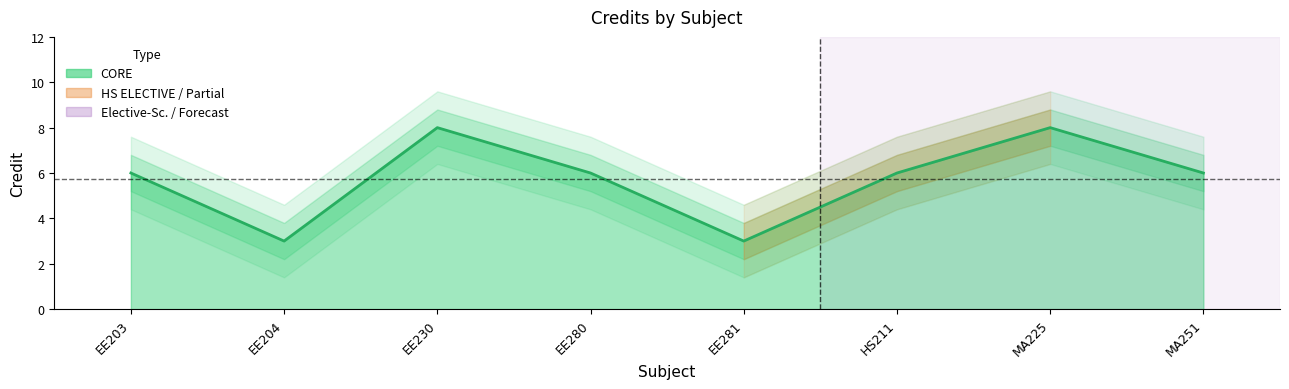

Where is the first local minimum?

EE204